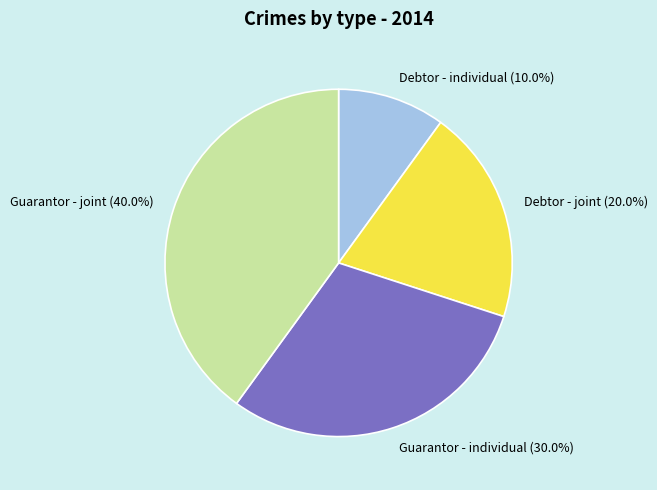

Count the number of slices in the pie.

4